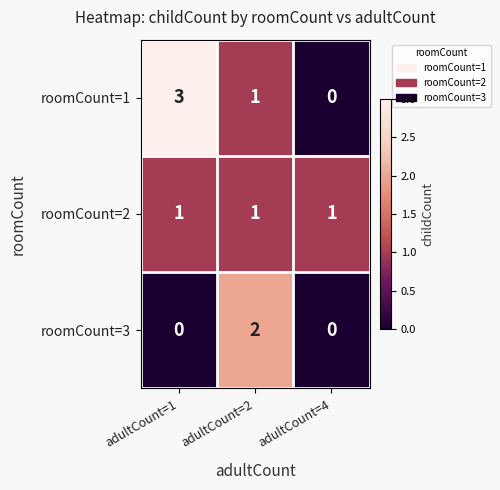

Rank the series by their average value, from lowest to highest.

roomCount=3, roomCount=2, roomCount=1